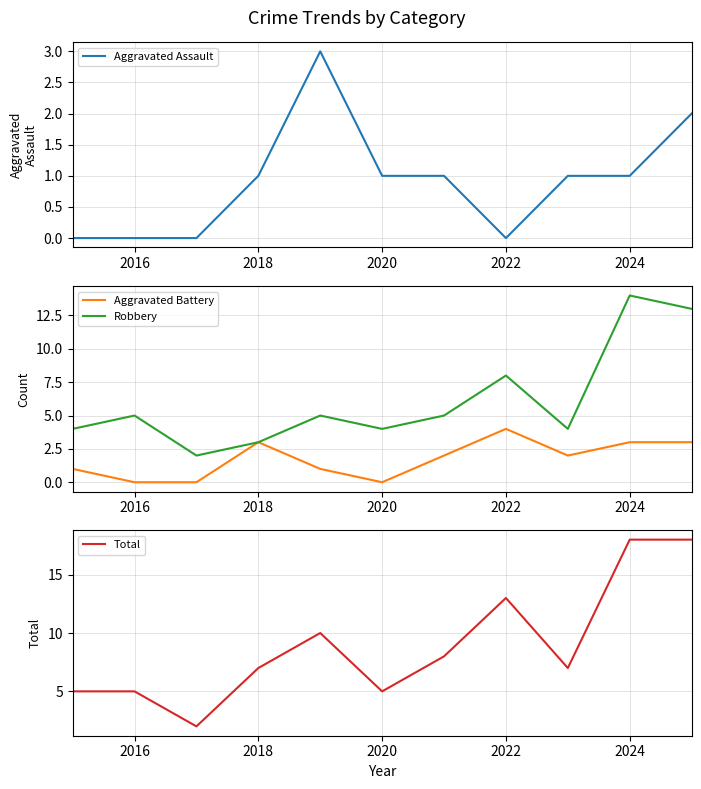

Does the chart have visible grid lines?

Yes